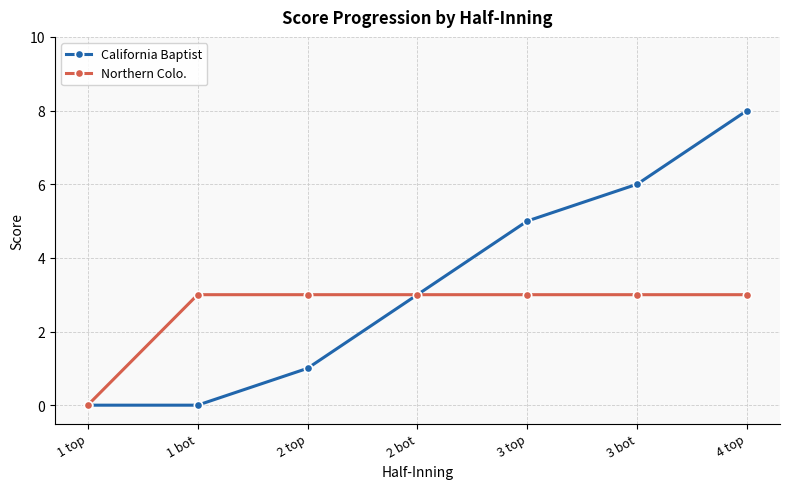

List the series in order of their overall mean, highest first.

California Baptist, Northern Colo.